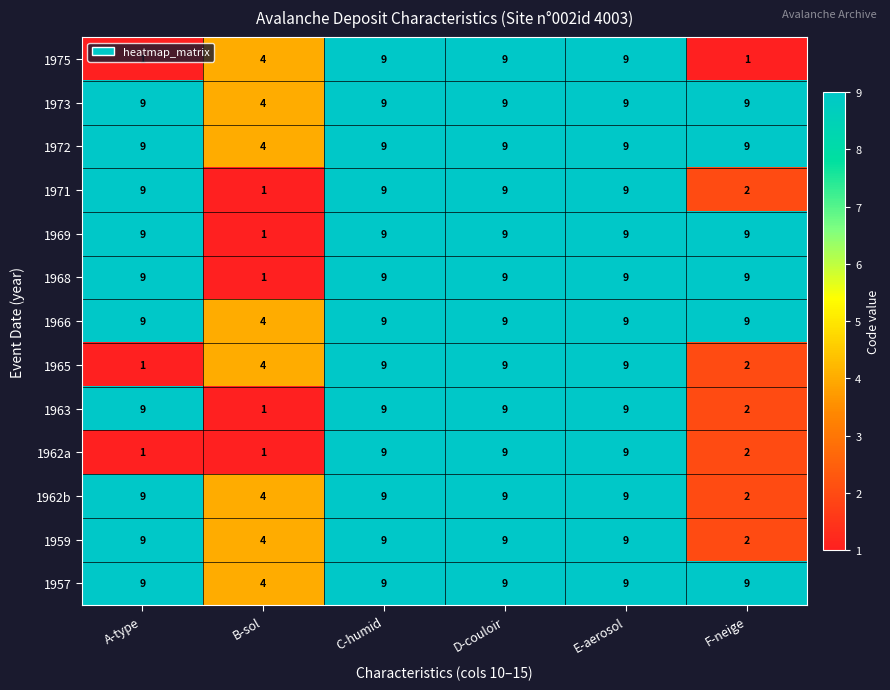

What is the highest value of the 1965 series?

9